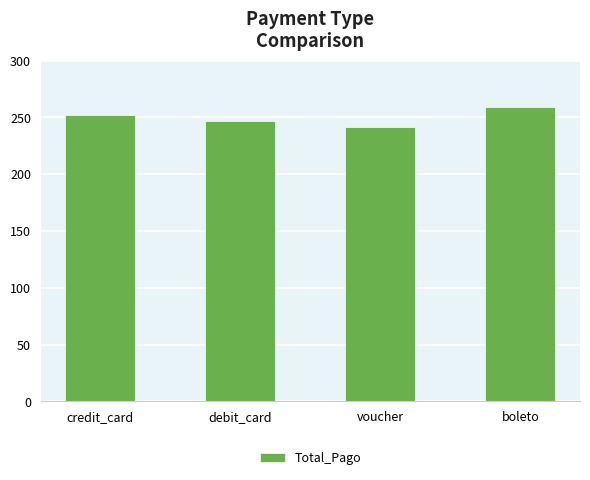

List the labels in order of value, smallest first.

voucher, debit_card, credit_card, boleto